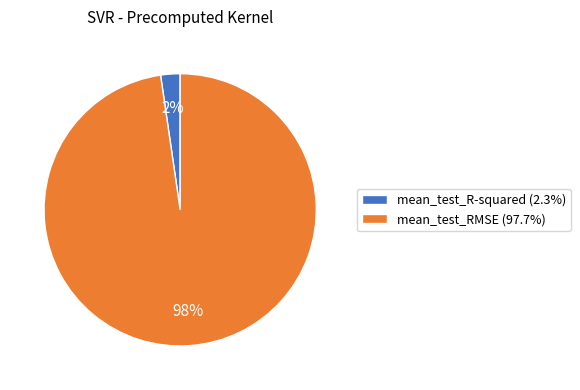

Do mean_test_RMSE (97.7%) and mean_test_R-squared (2.3%) together represent more than half of the pie?

Yes